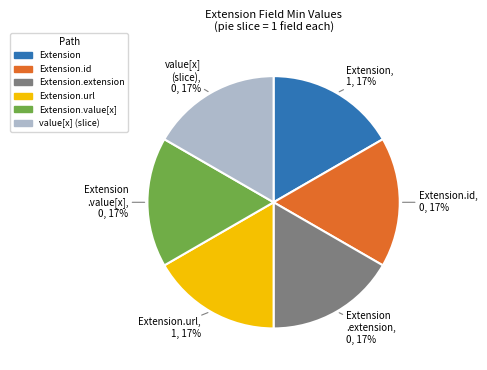

How many segments does this pie chart have?

6